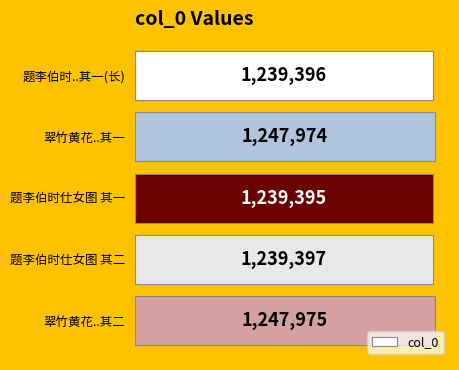

Rank the categories by value from lowest to highest.

题李伯时仕女图 其一, 题李伯时..其一(长), 题李伯时仕女图 其二, 翠竹黄花..其一, 翠竹黄花..其二